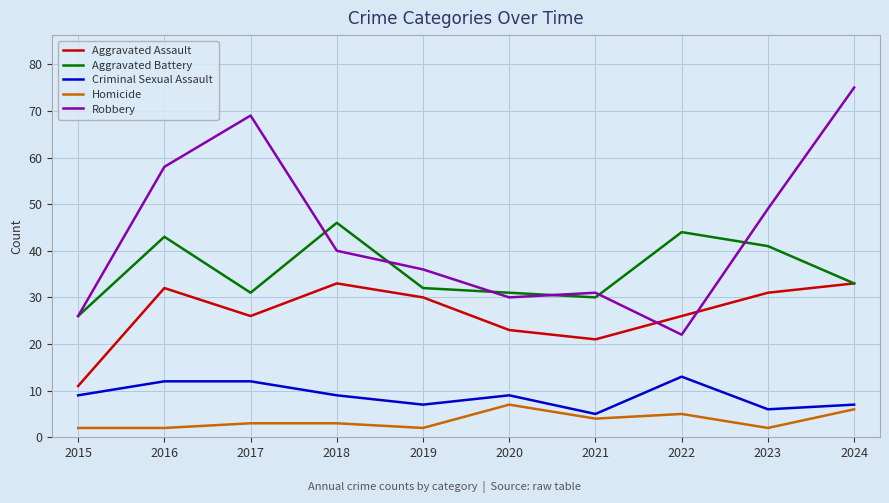

At how many categories does at least one series exceed 18?

10